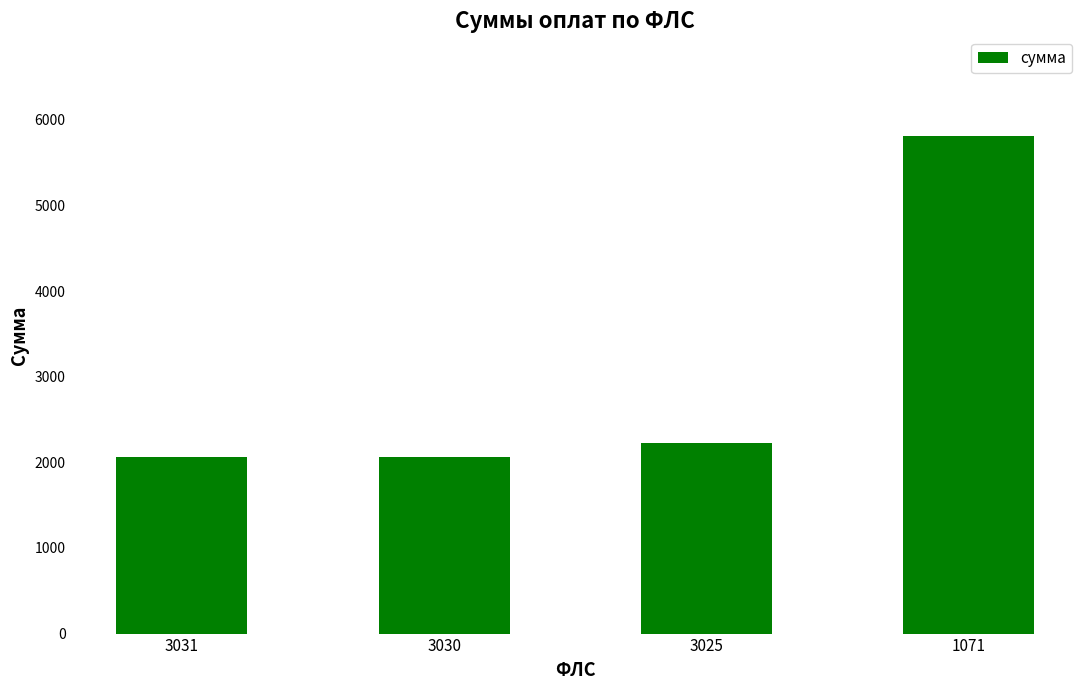

What is the value of the 3rd bar from the left?

2230.5